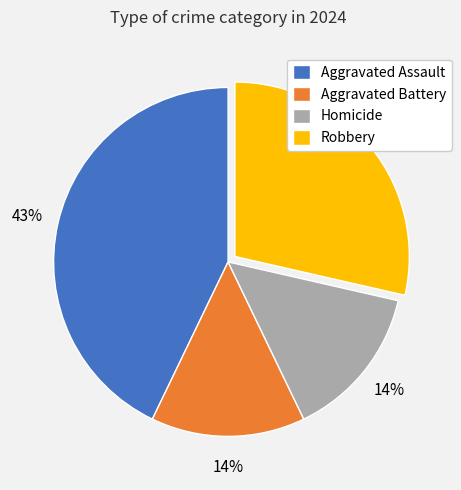

What is the ratio of the value at Aggravated Assault to the value at Robbery?

1.5